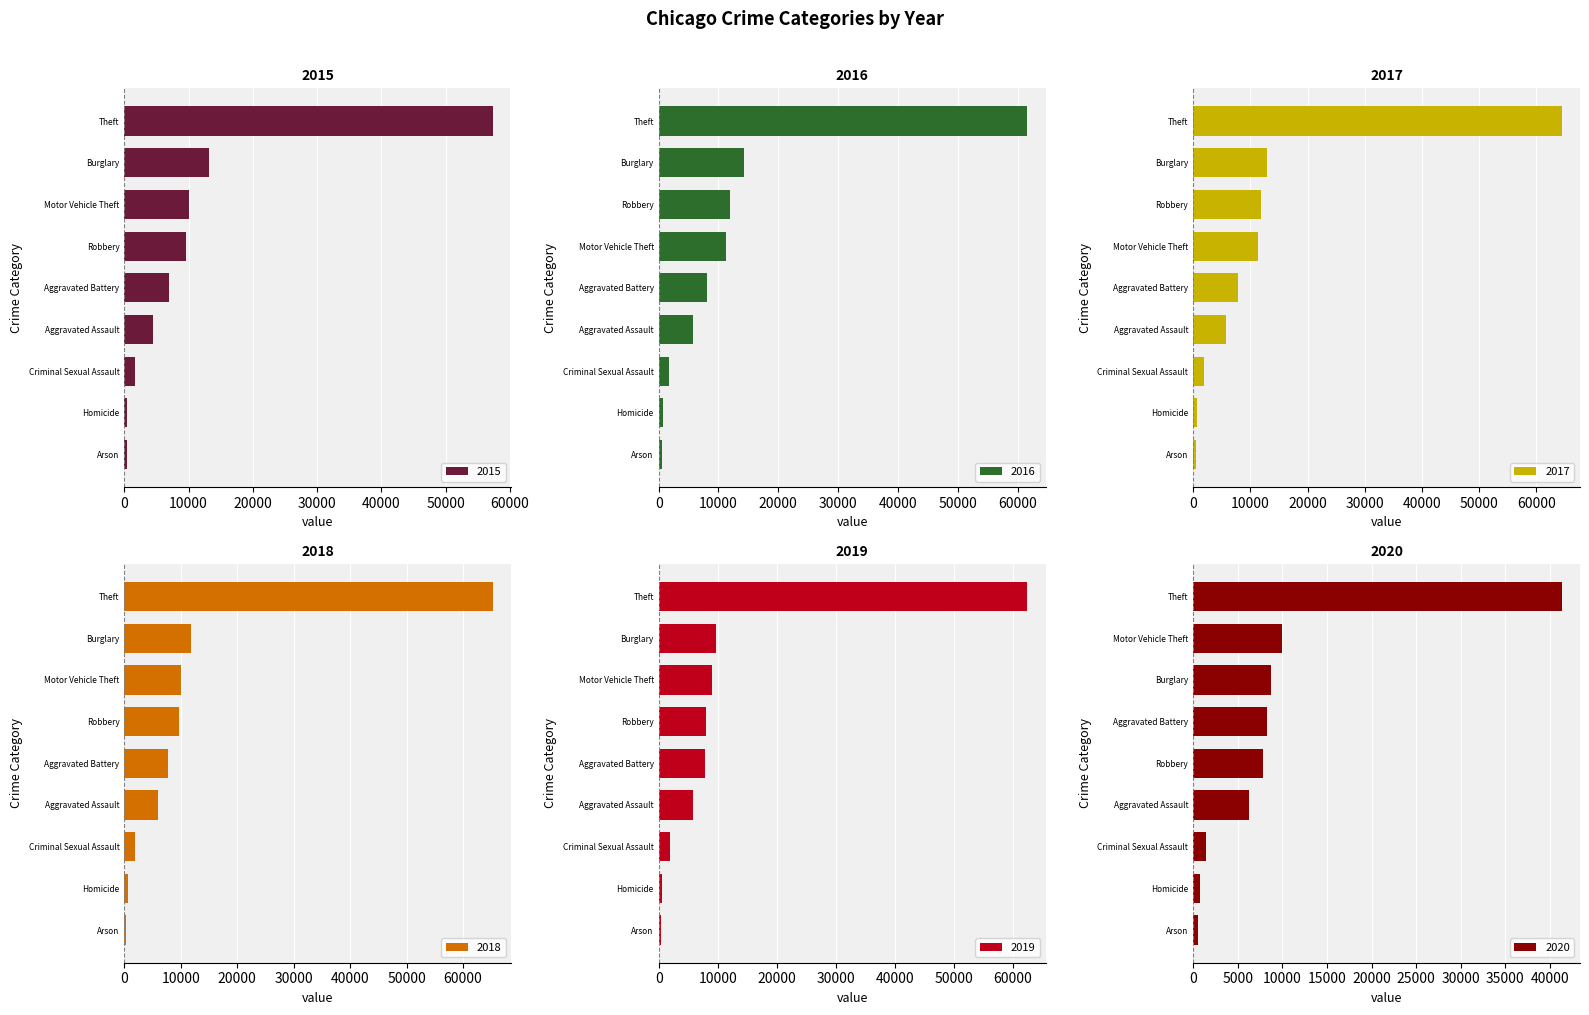

Between Arson and Robbery, which series saw the biggest shift?

2016